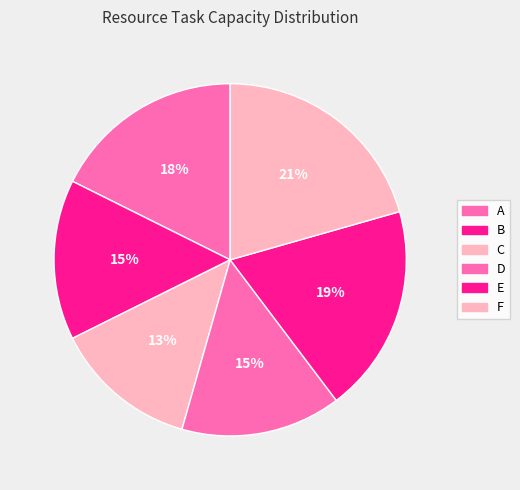

True or false: B accounts for 9% of the total.

False